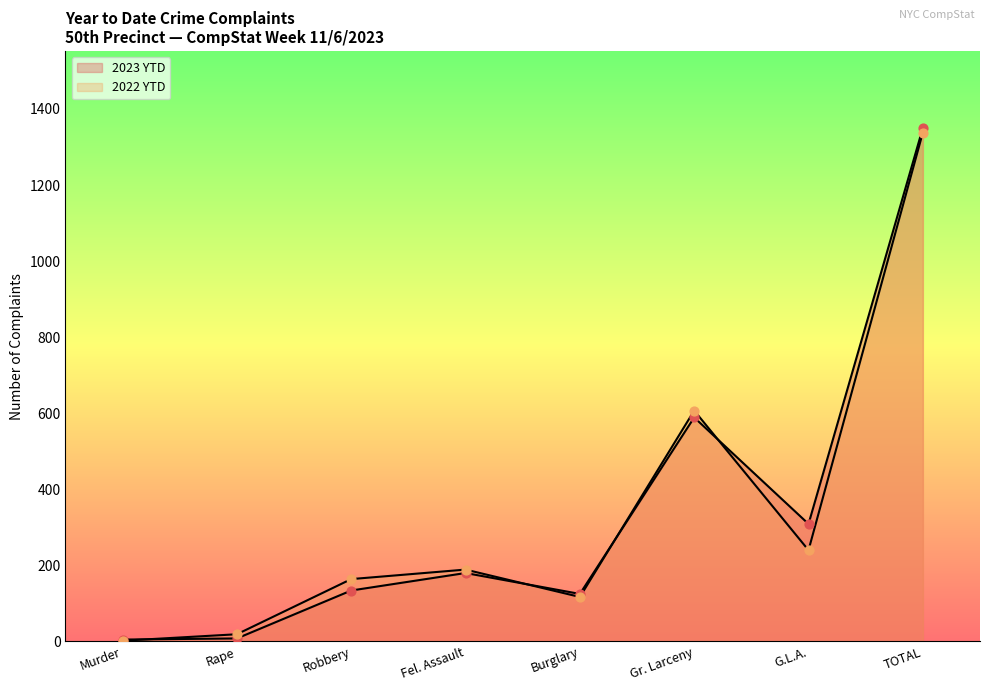

What are all the series names shown in the legend?

2023 YTD, 2022 YTD